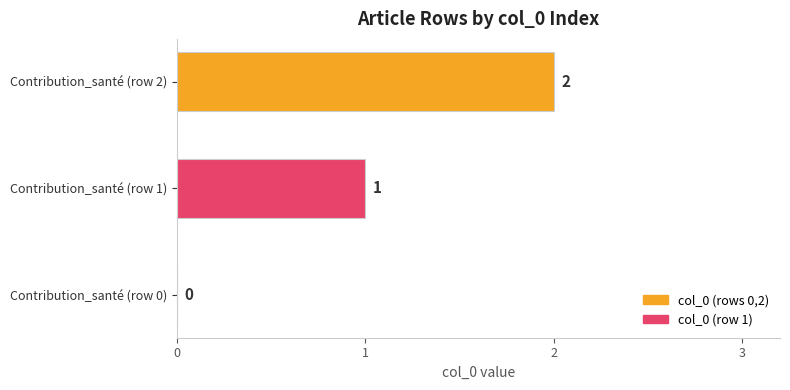

Which label corresponds to the largest value in the chart?

Contribution_santé (row 2)